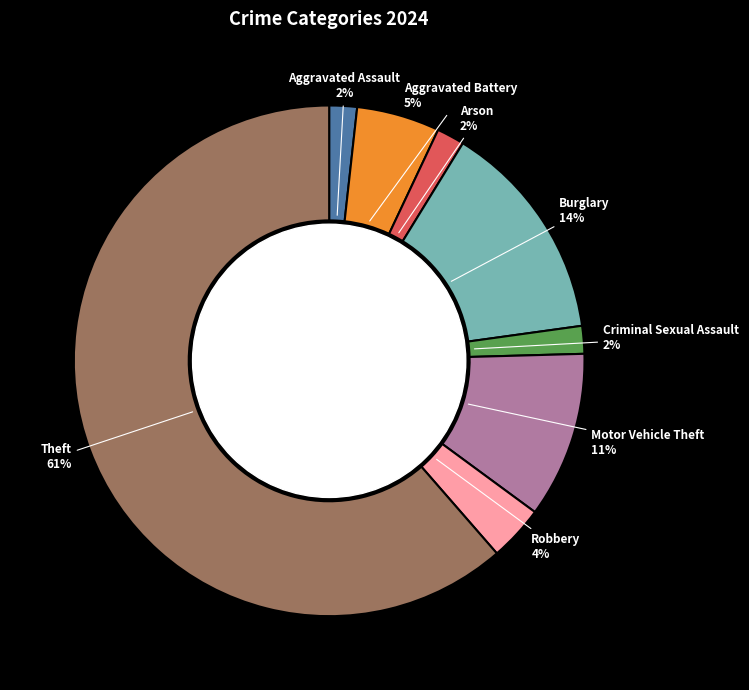

Which slice represents more than half of the pie?

Theft